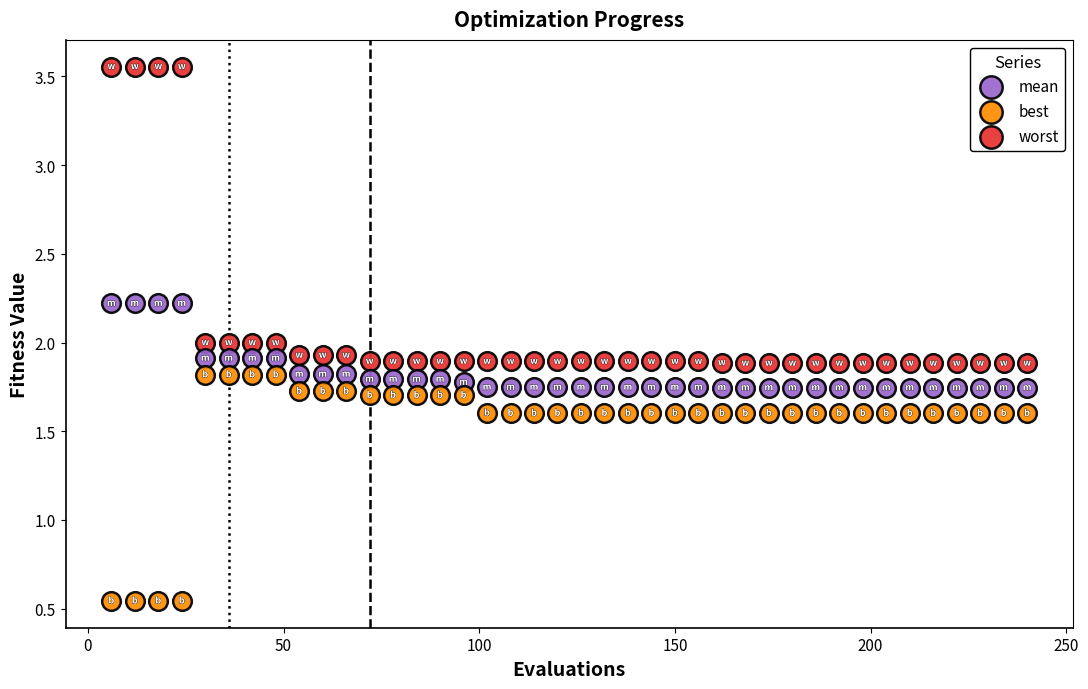

Which series contains the highest Y value?

worst